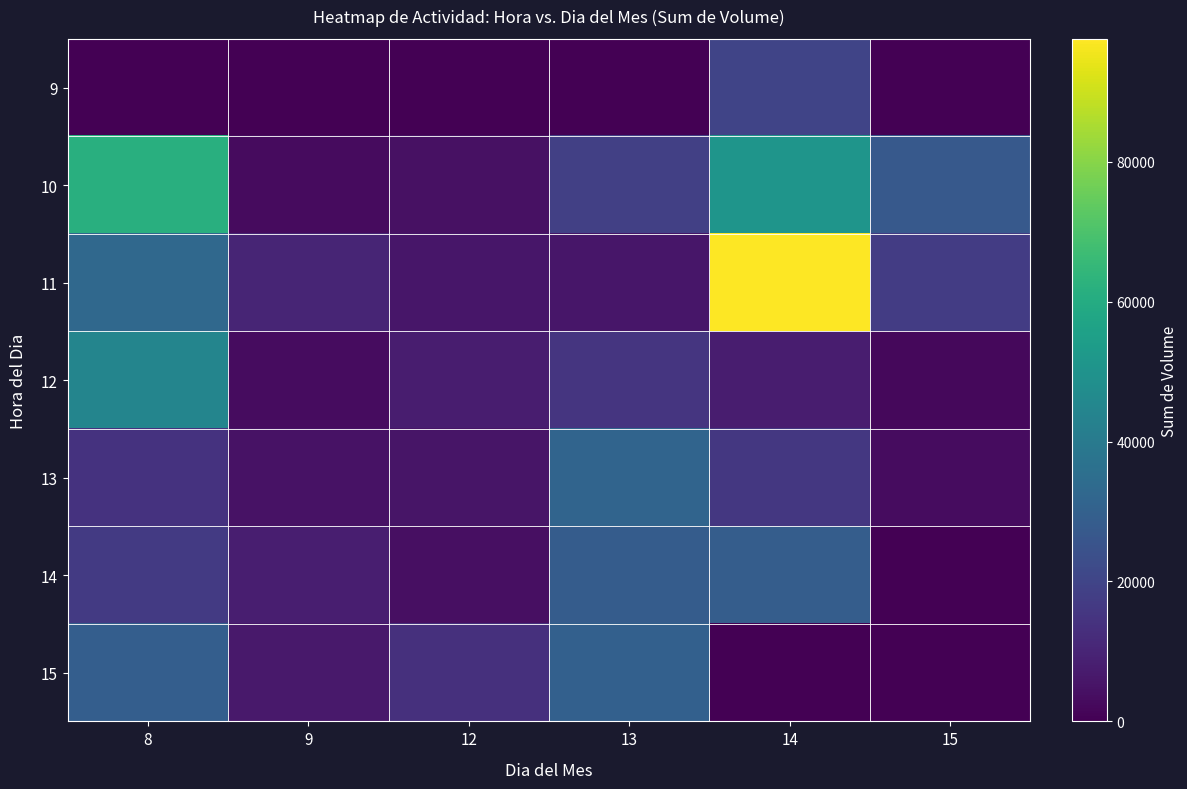

List the series in order of their peak value, lowest first.

9, 14, 15, 13, 12, 10, 11